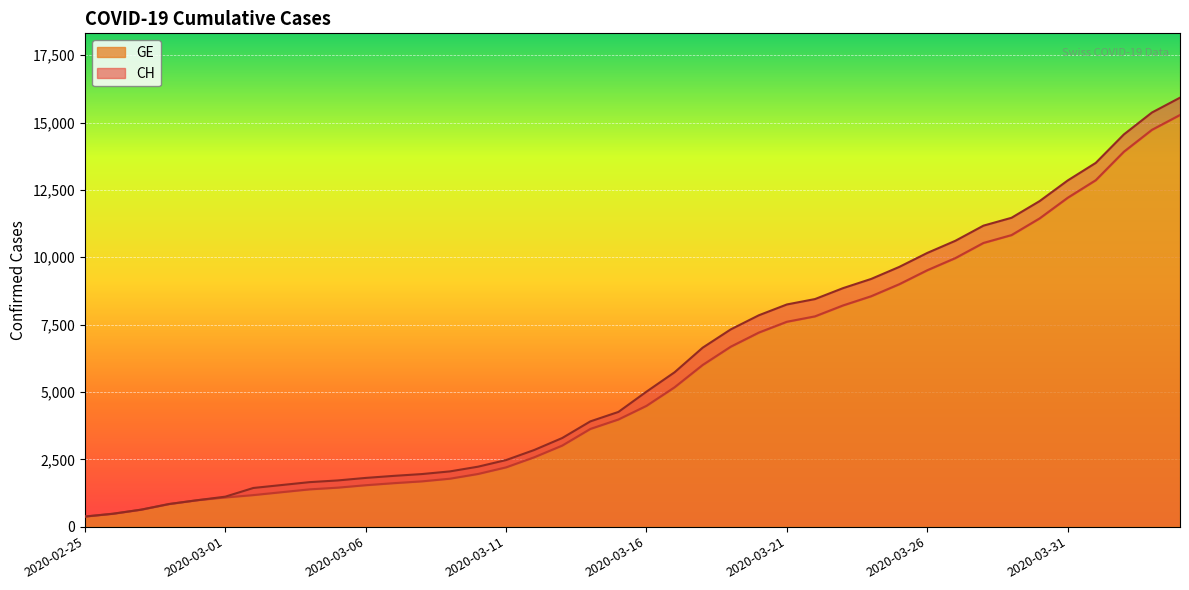

At 2020-03-28, list the series in order from largest to smallest.

CH, GE